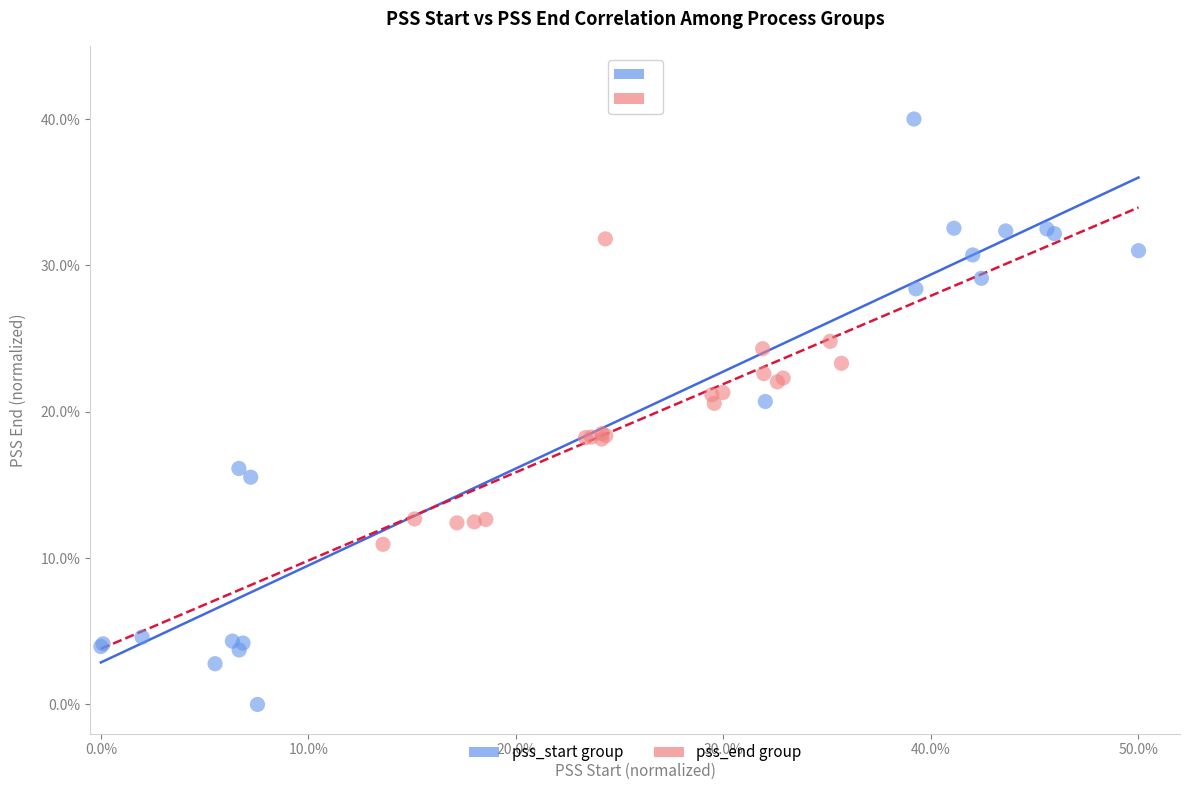

Which series has the largest Y range (max minus min)?

pss_start group